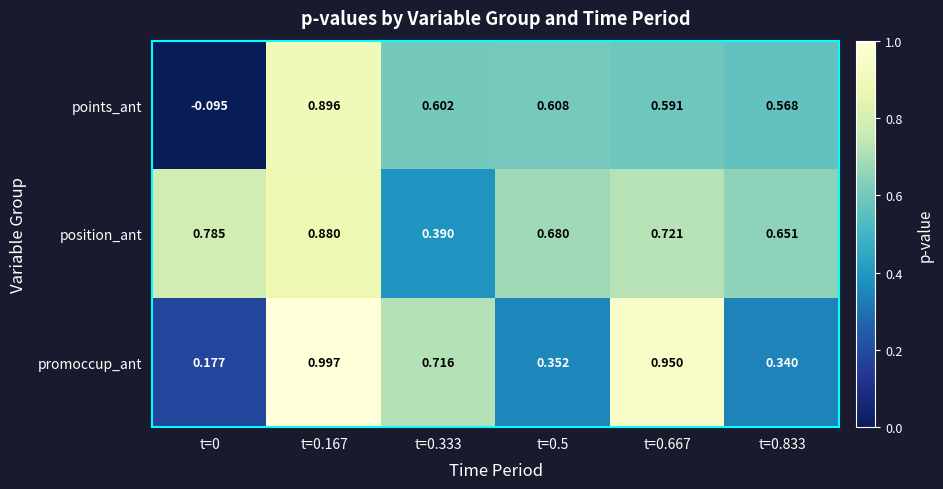

At t=0.333, list the series in order from smallest to largest.

position_ant, points_ant, promoccup_ant